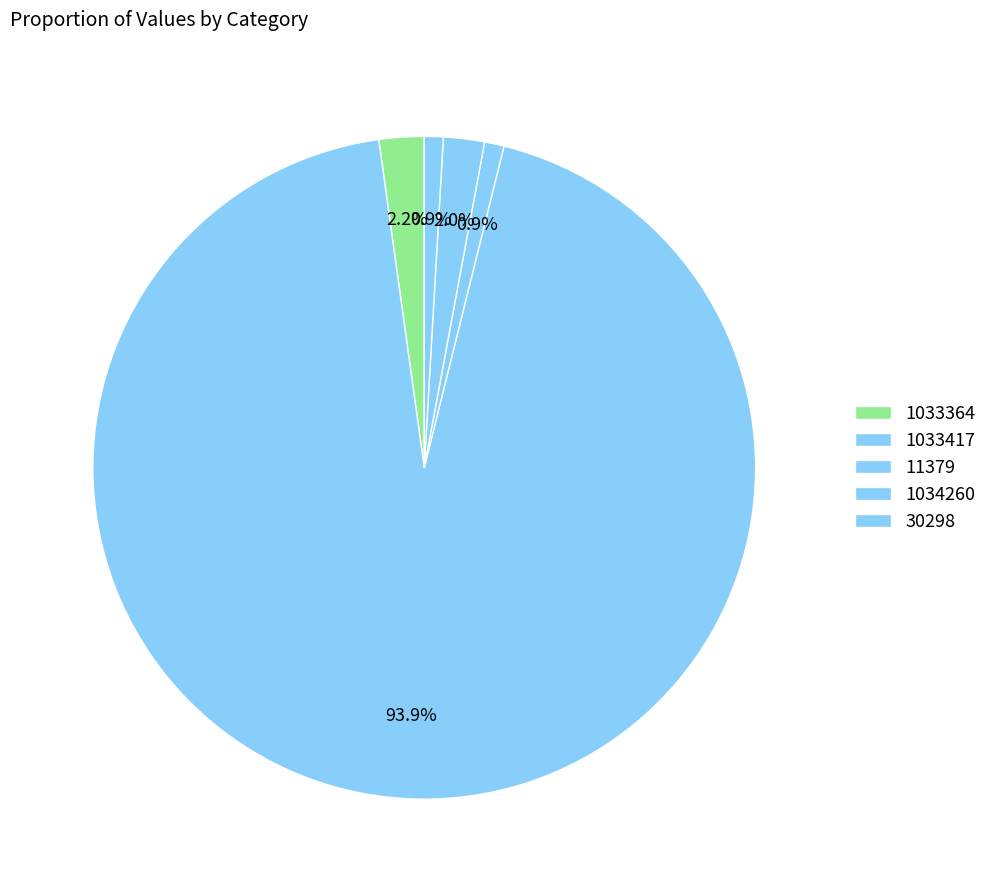

How many slices are in this pie chart?

5